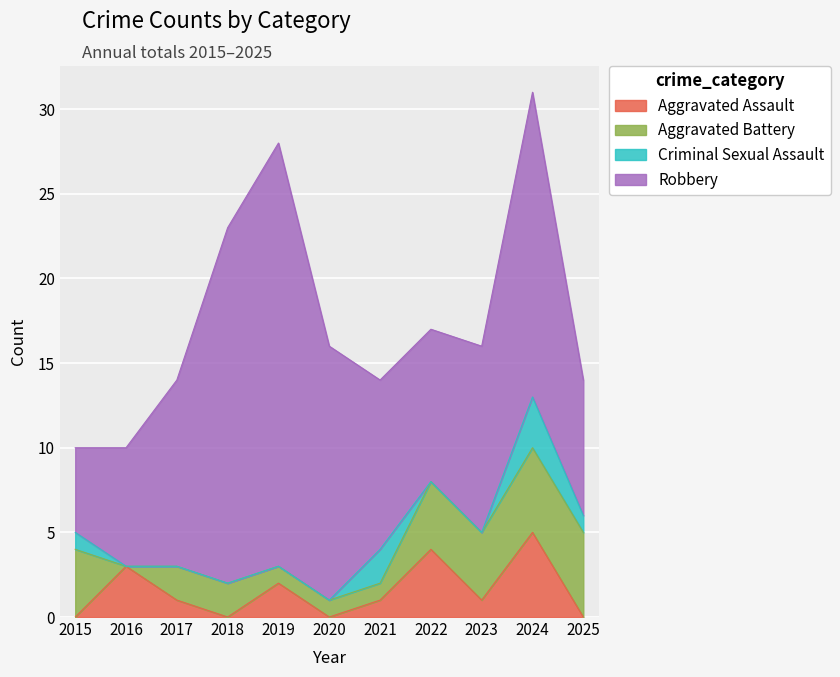

Count the number of categories in the chart.

11